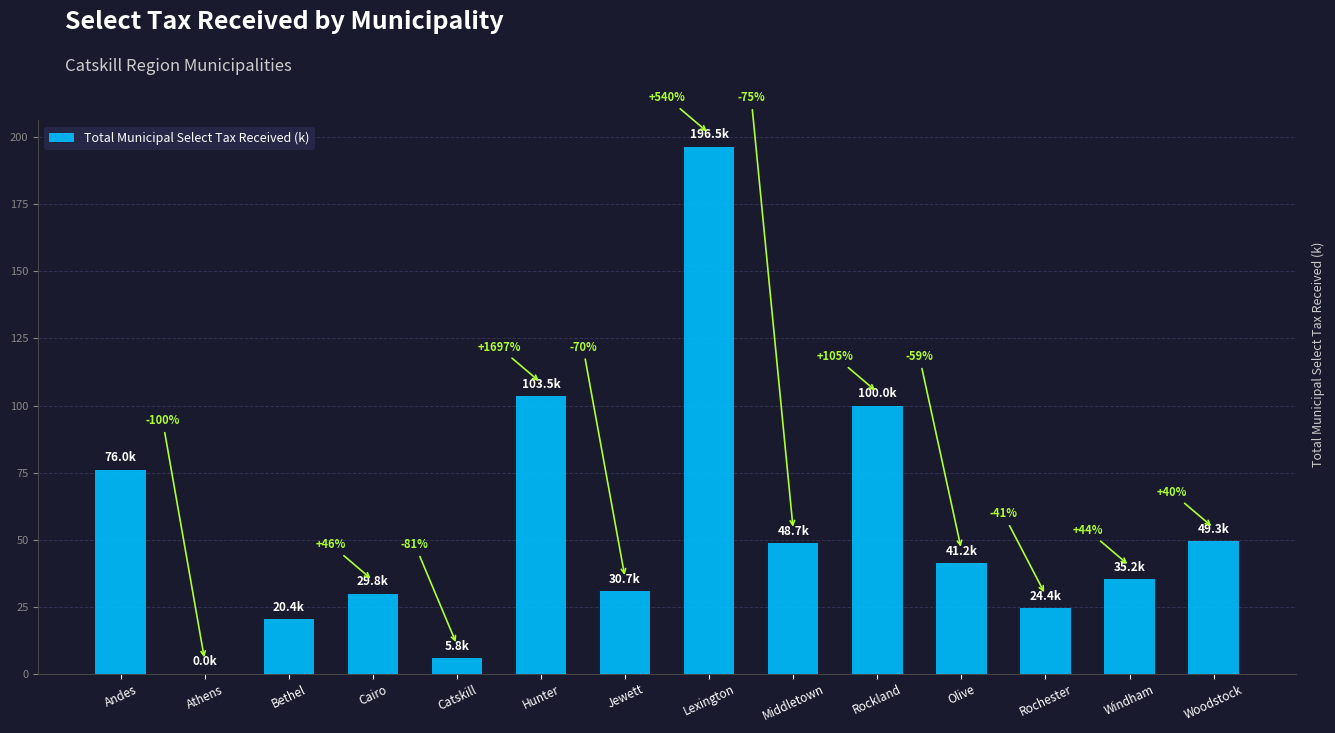

List the labels in order of value, smallest first.

Athens, Catskill, Bethel, Rochester, Cairo, Jewett, Windham, Olive, Middletown, Woodstock, Andes, Rockland, Hunter, Lexington